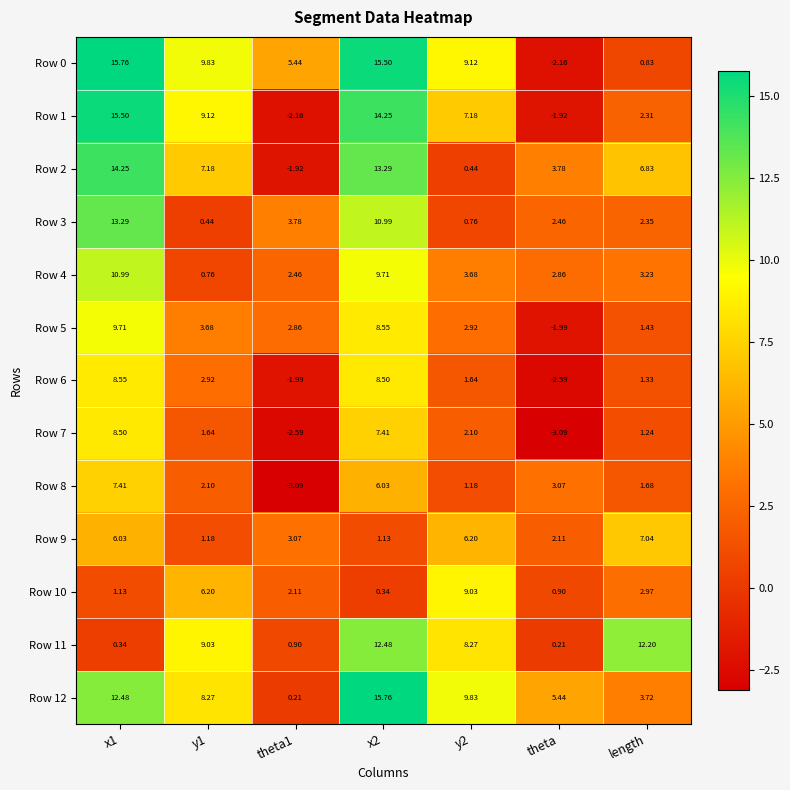

What is the difference between the highest and lowest values at theta1?

8.5